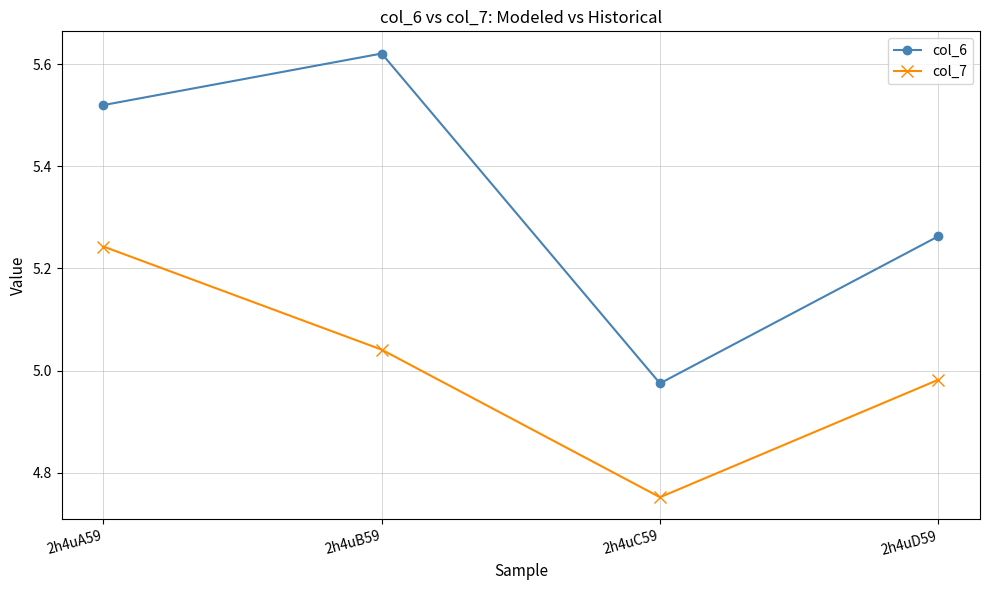

What is the spread (max minus min) of values at 2h4uC59?

0.2